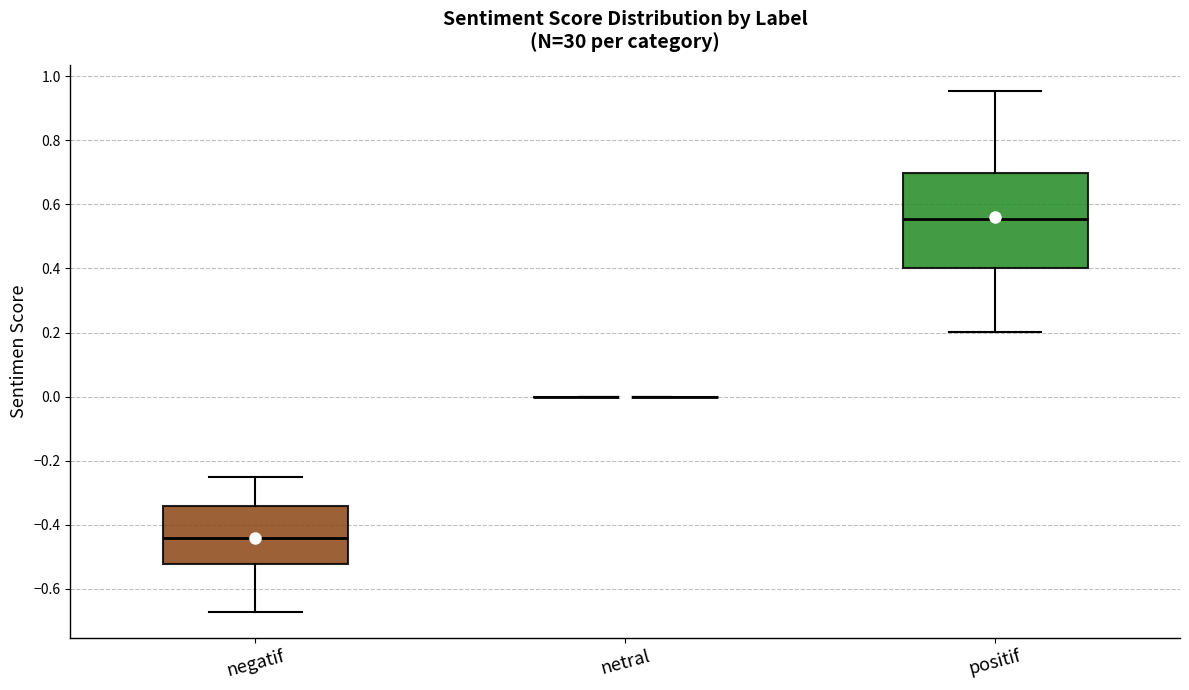

Comparing the boxes themselves (not the whiskers), which one is the tallest?

positif